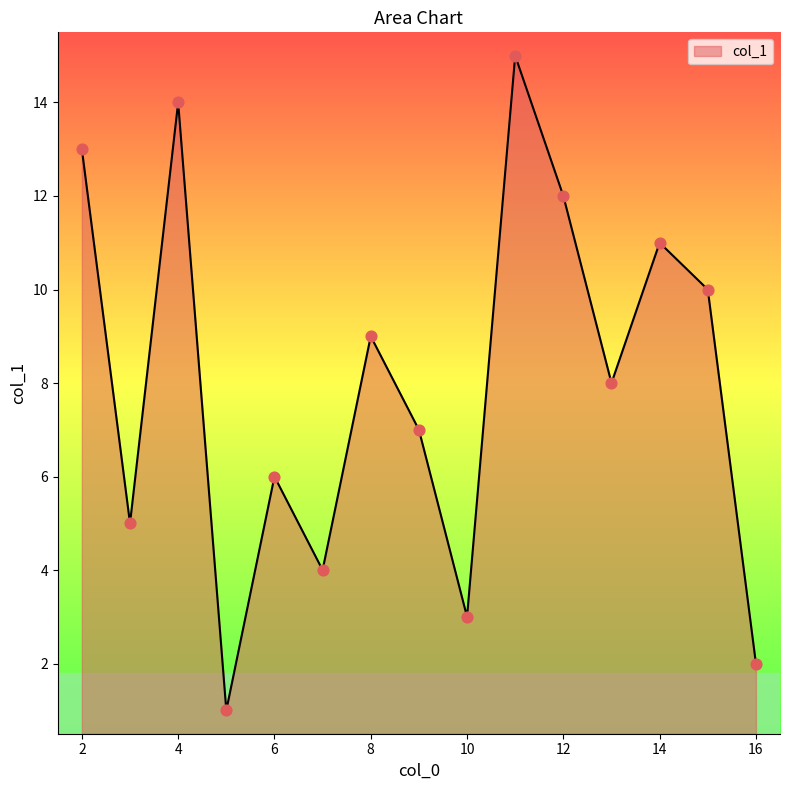

What is the difference between the maximum and minimum values?

14